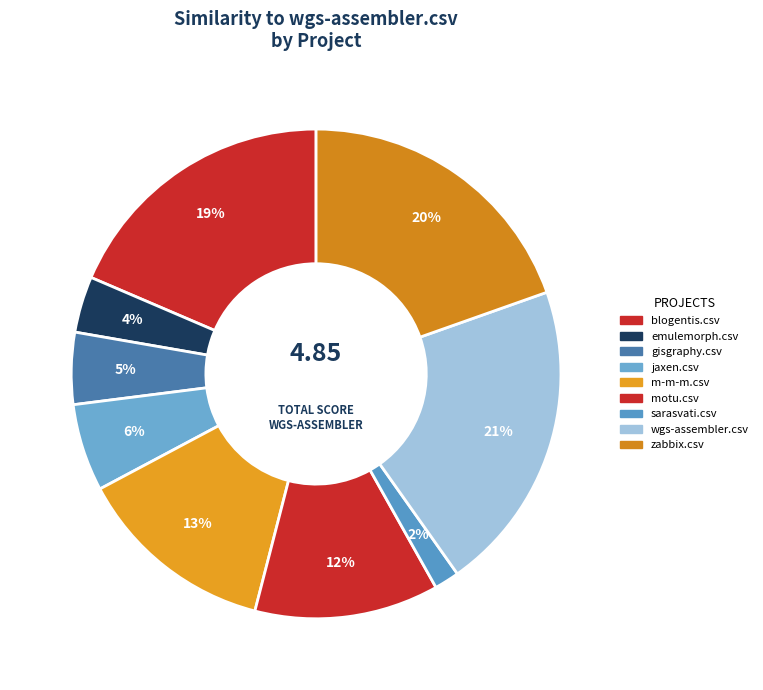

Combined, what portion of the pie is wgs-assembler.csv and sarasvati.csv?

22.3%